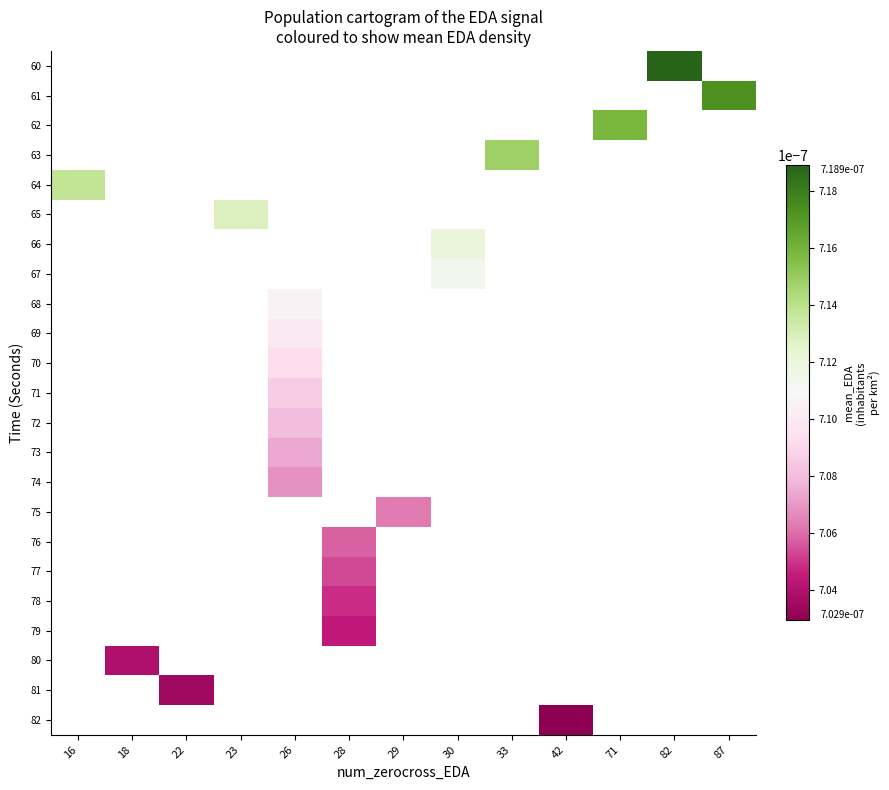

How many categories are shown in the chart?

13